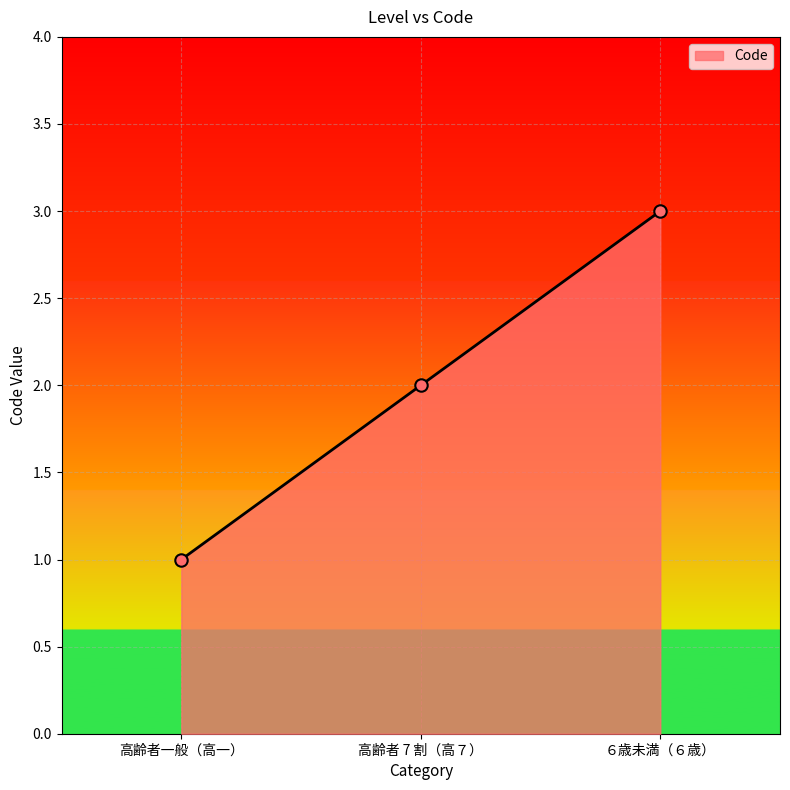

What is the change in value from 高齢者一般（高一） to ６歳未満（６歳）?

+2